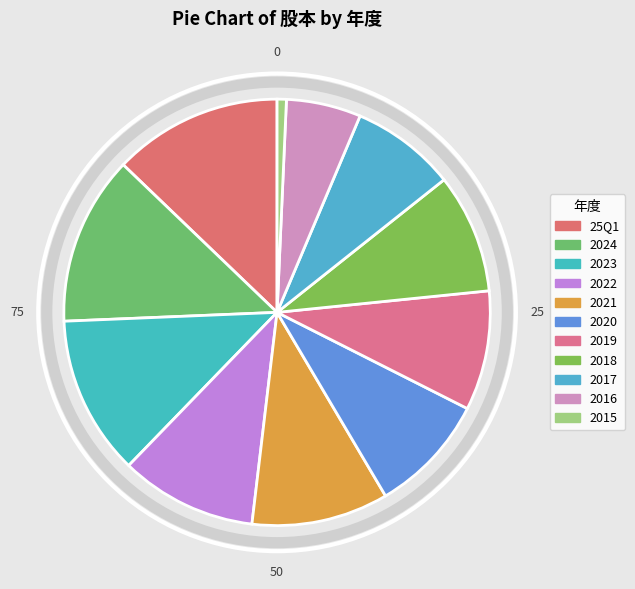

How many slices are in this pie chart?

11